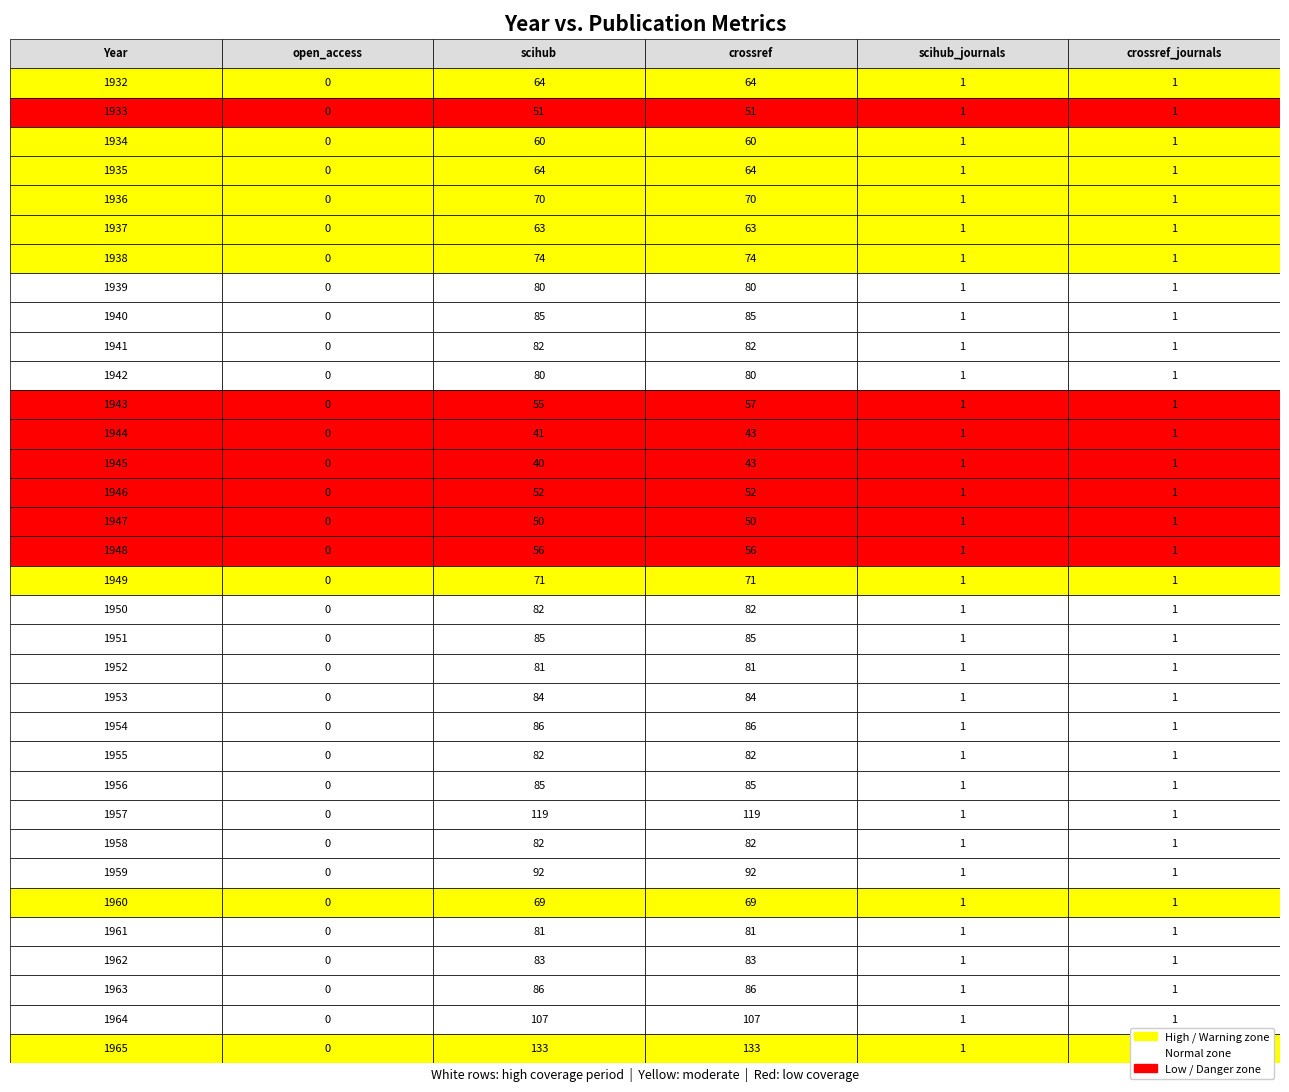

Which series has the widest spread of values?

scihub